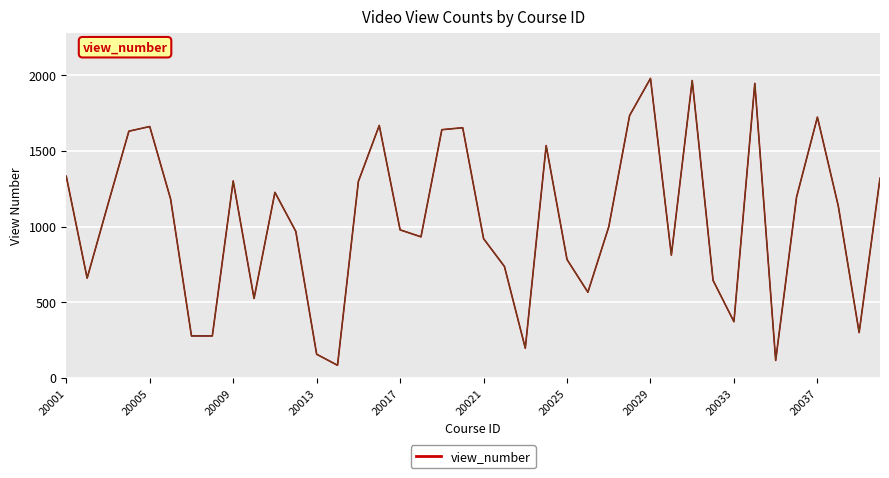

What is the smallest value displayed?

83